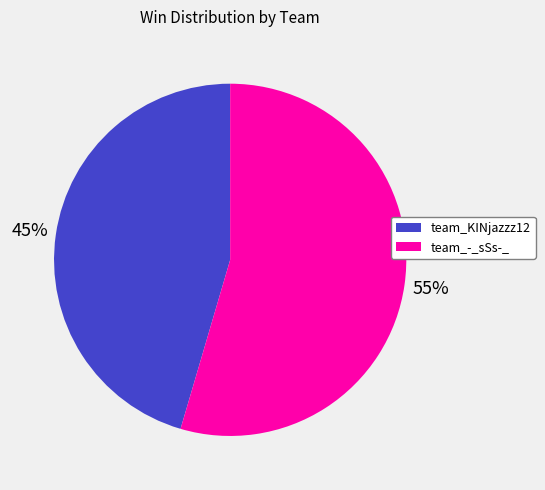

Is the sum of team_-_sSs-_ and team_KINjazzz12 greater than half?

Yes